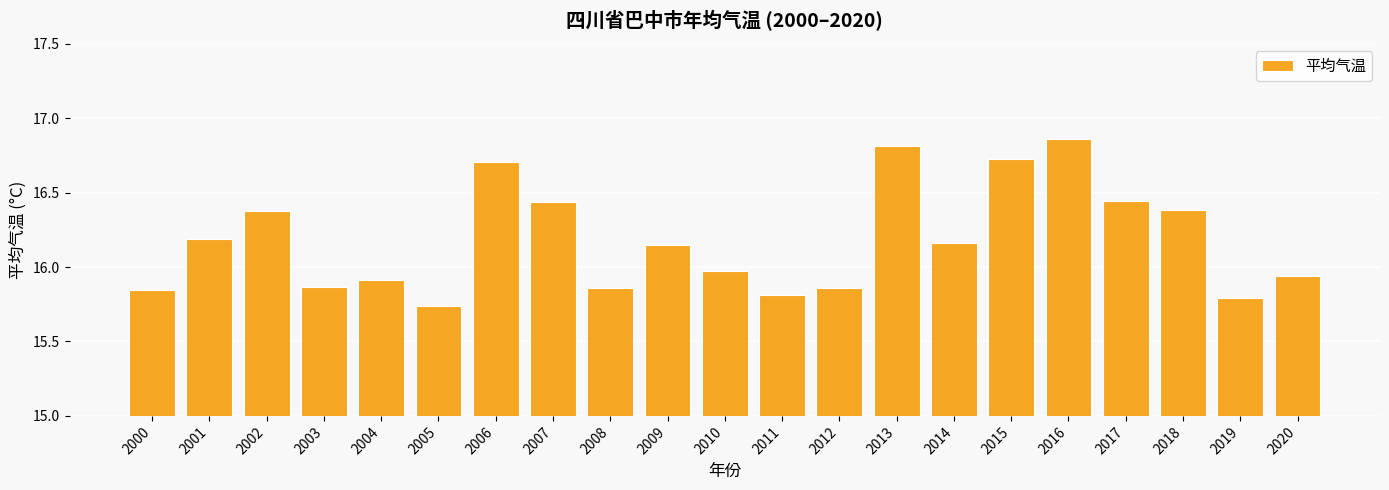

The chart shows a value of 15.8 at 2011. True or false?

True